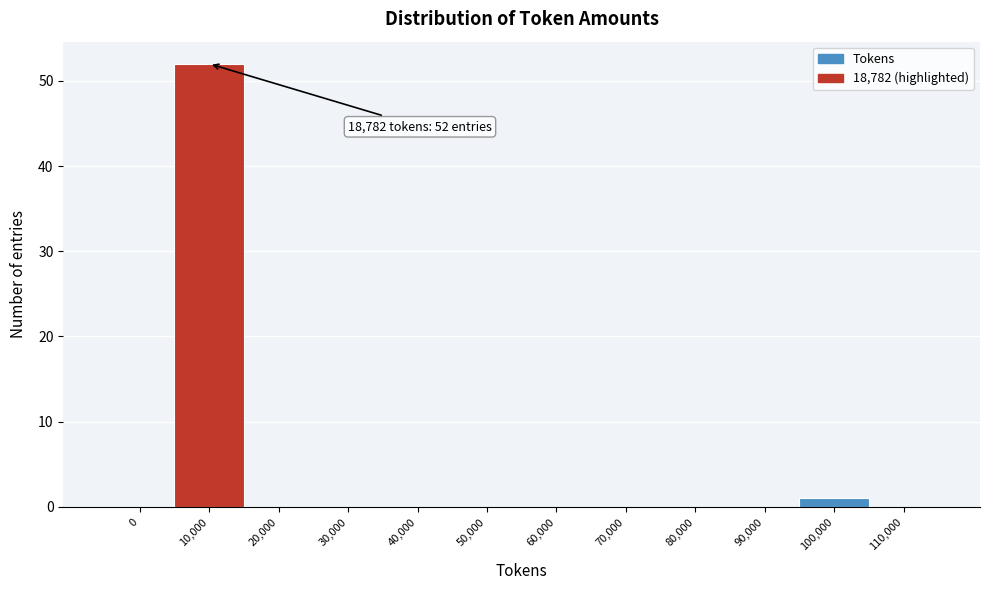

Reading right to left, list all the values displayed in this chart.

110,000=0	100,000=1	90,000=0	80,000=0	70,000=0	60,000=0	50,000=0	40,000=0	30,000=0	20,000=0	10,000=52	0=0